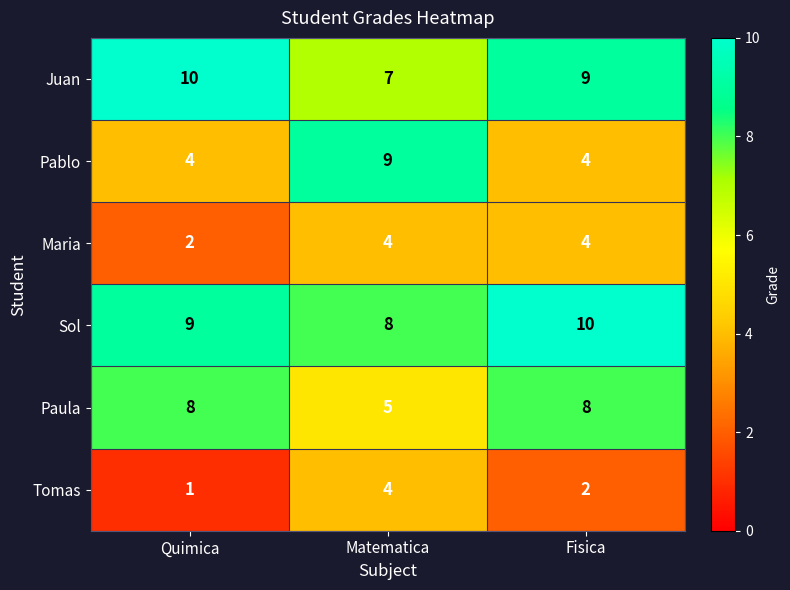

What is the total value across all series at Quimica?

34